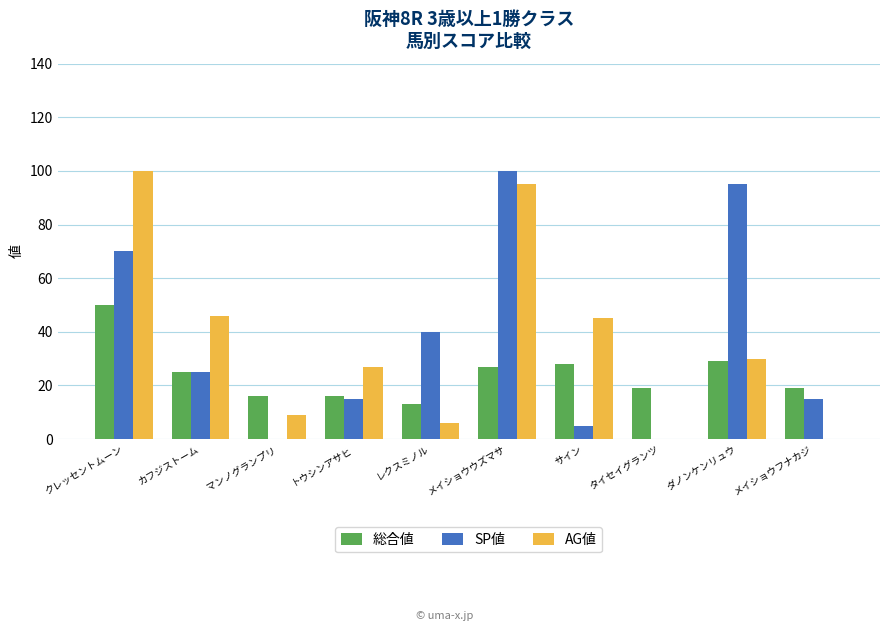

What are all the series names shown in the legend?

総合値, SP値, AG値